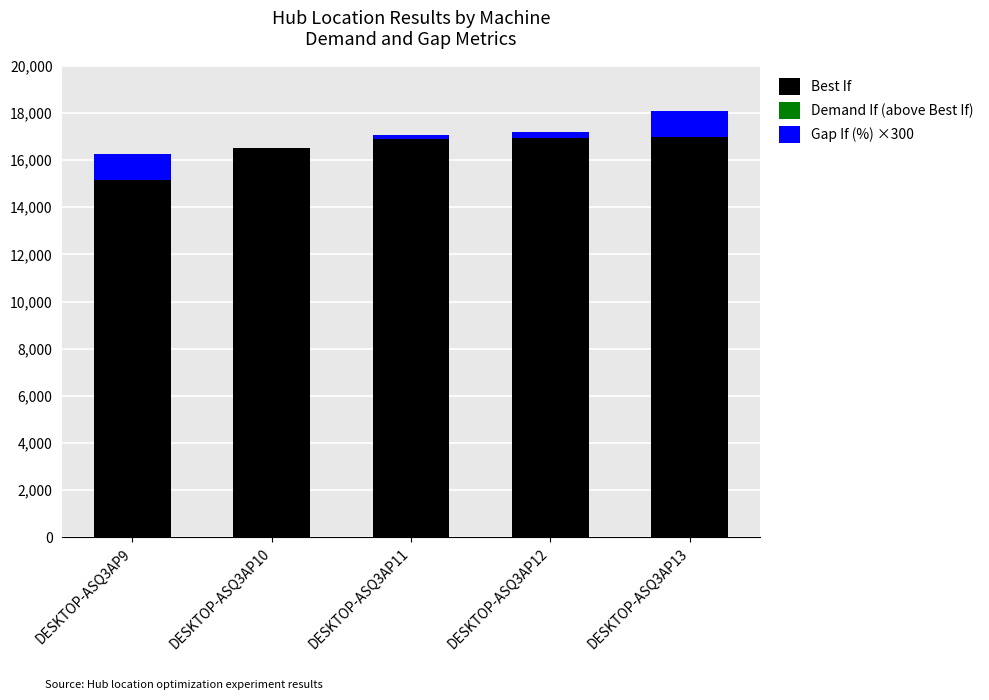

Count the number of categories in the chart.

5